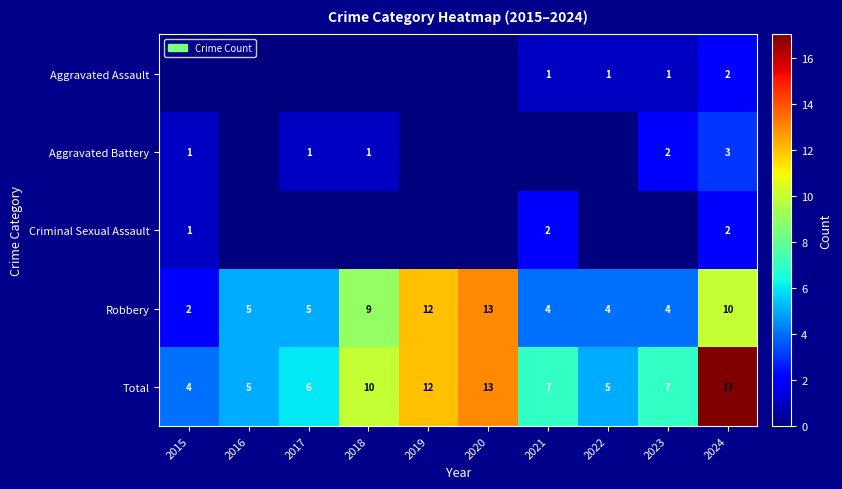

Is it true that Total equals 6 at 2017?

True